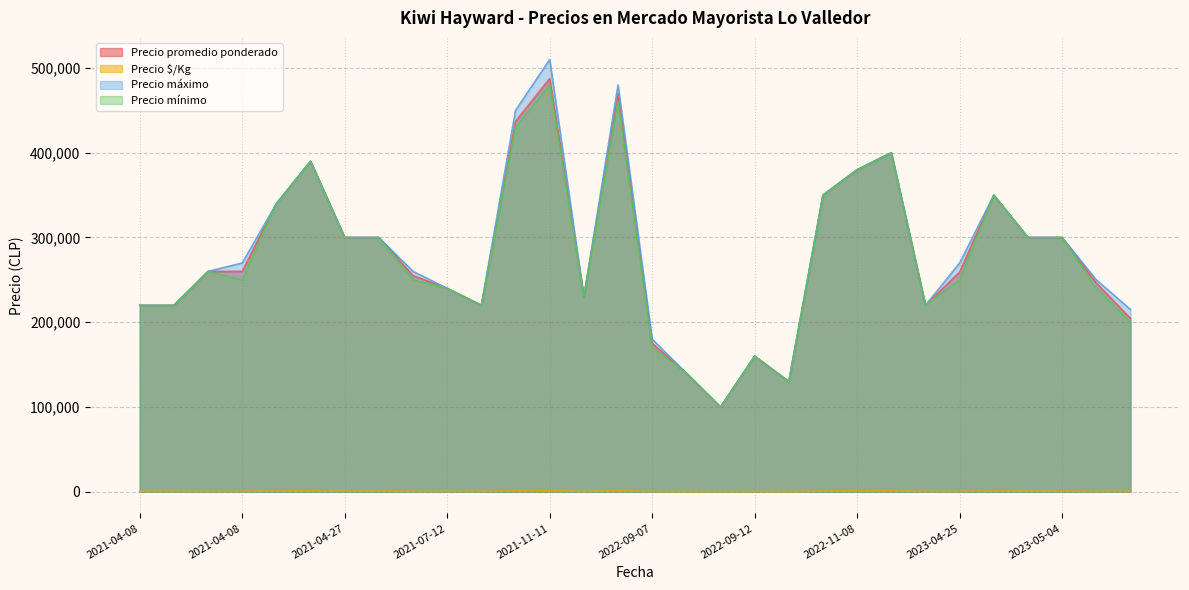

What is the approximate value of Precio $/Kg at 2021-04-08, to the nearest 50?

500